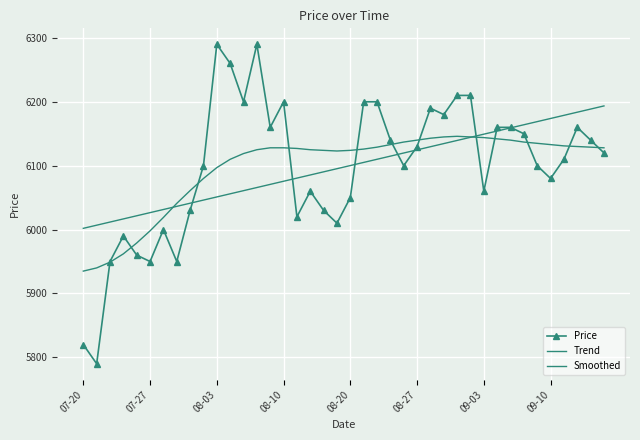

How many data points does each series have?

40